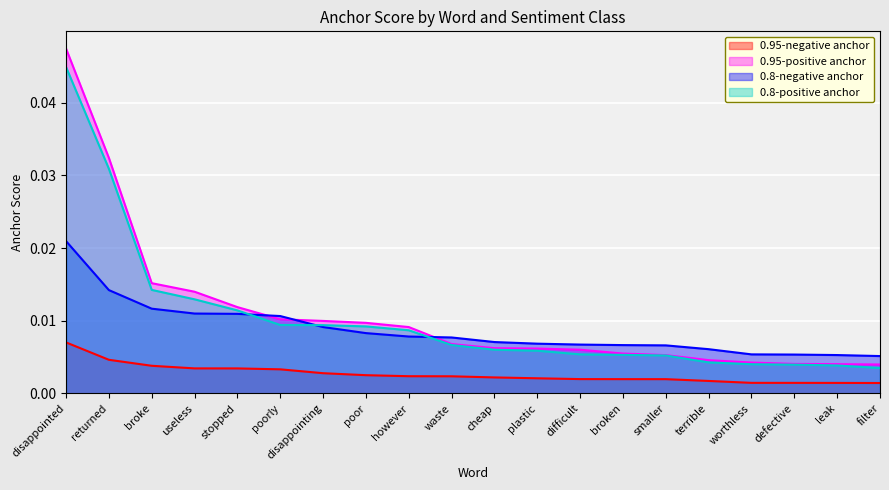

True or false: 0.95-positive anchor and 0.95-negative anchor cross at least once.

False